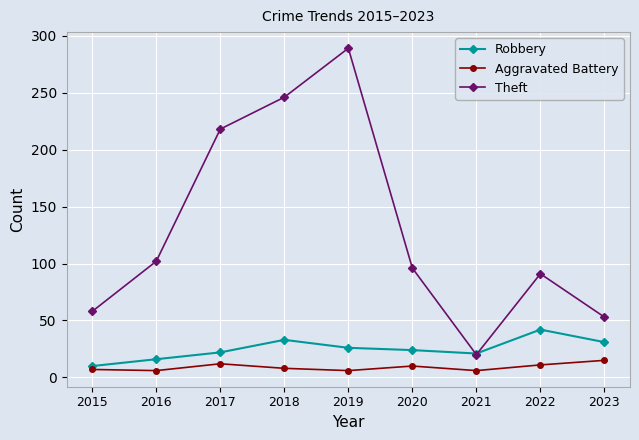

True or false: Robbery has a value of 52 at 2023.

False